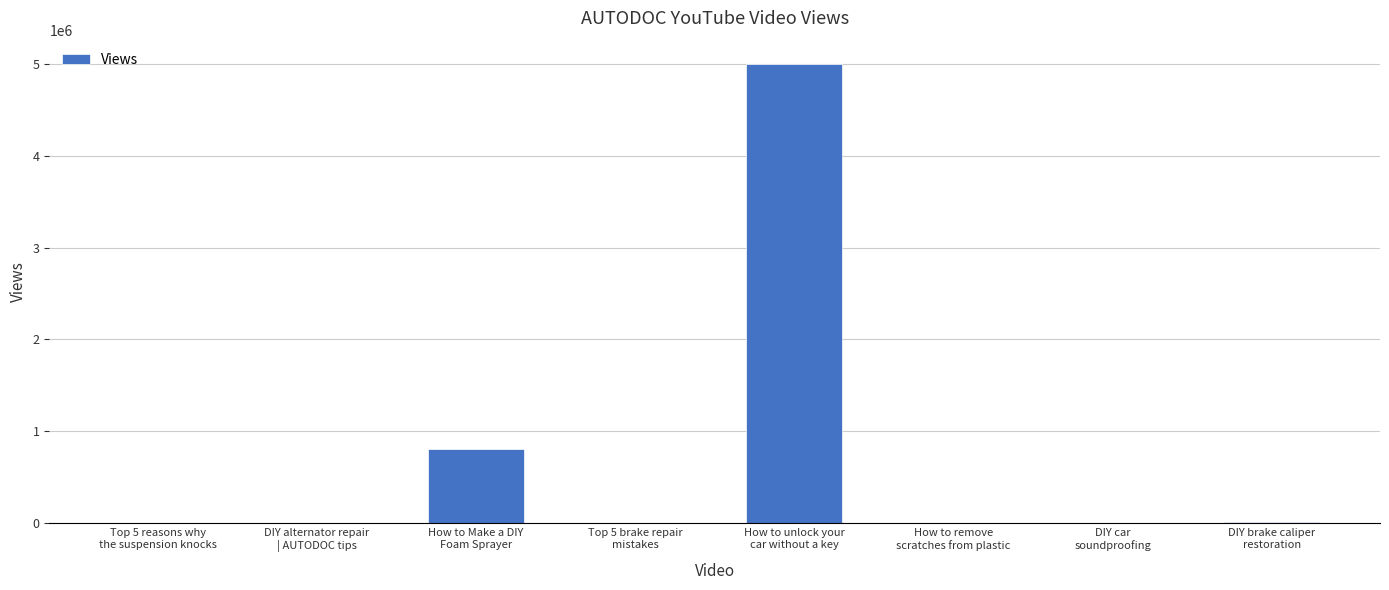

What is the average value?

727436